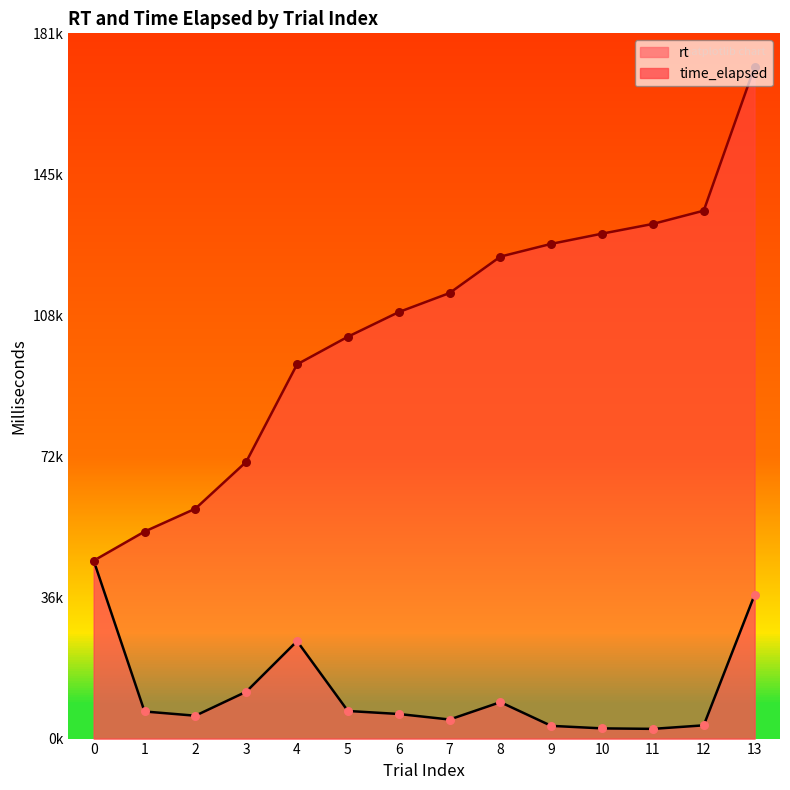

Is the value of time_elapsed at 5 greater than the value of rt at 4?

Yes